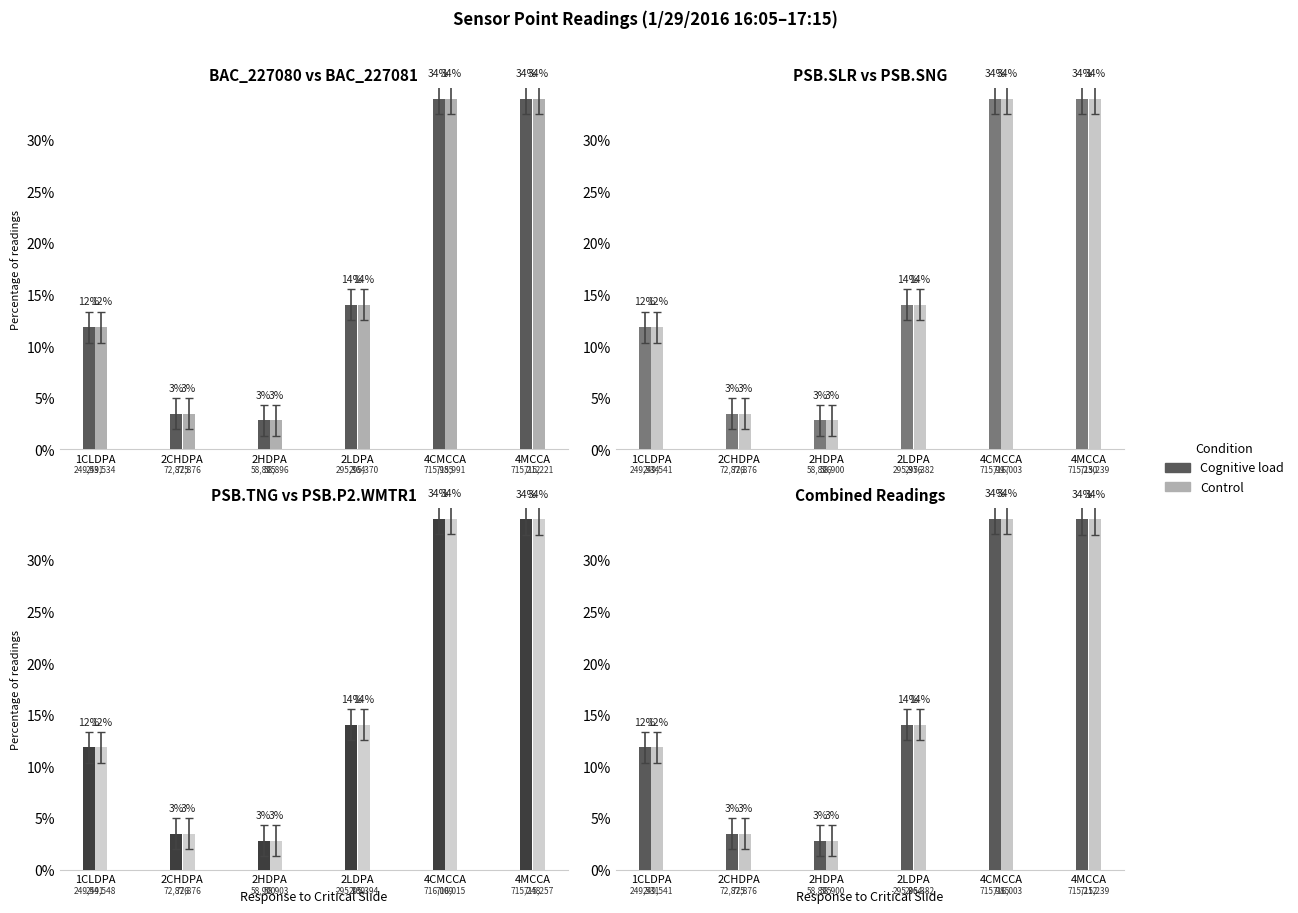

Which category has the highest value in the Cognitive load series?

4CMCCA